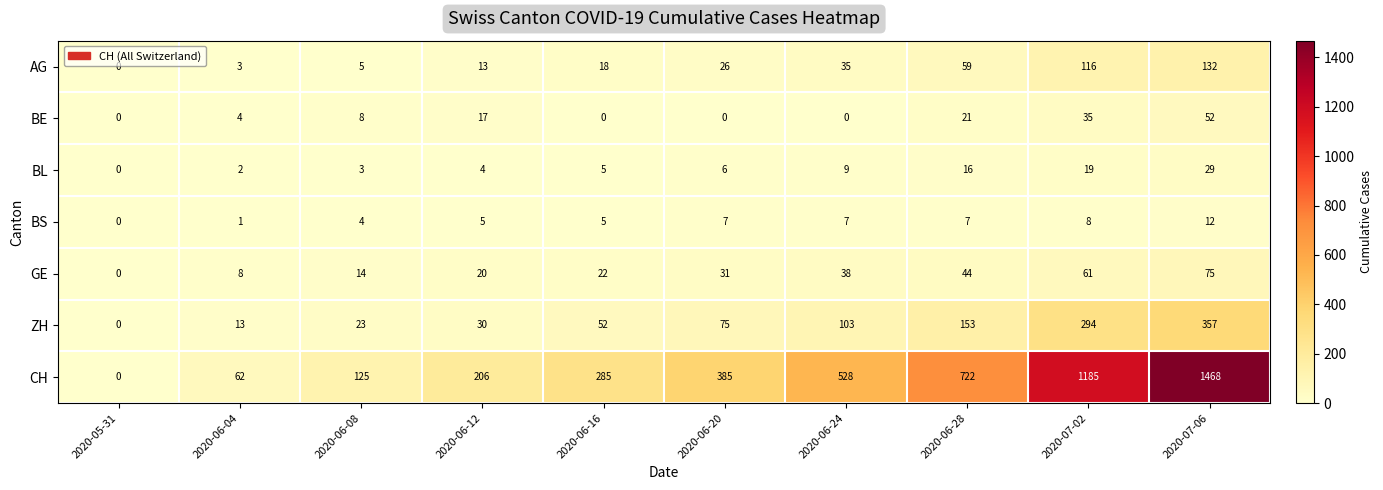

What is the sum of the GE values at 2020-06-12 and 2020-06-16?

42